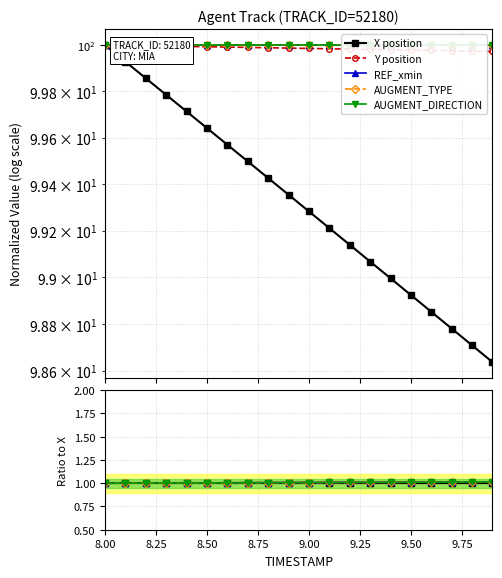

True or false: Y position has more than 0 points higher than both neighbors.

False